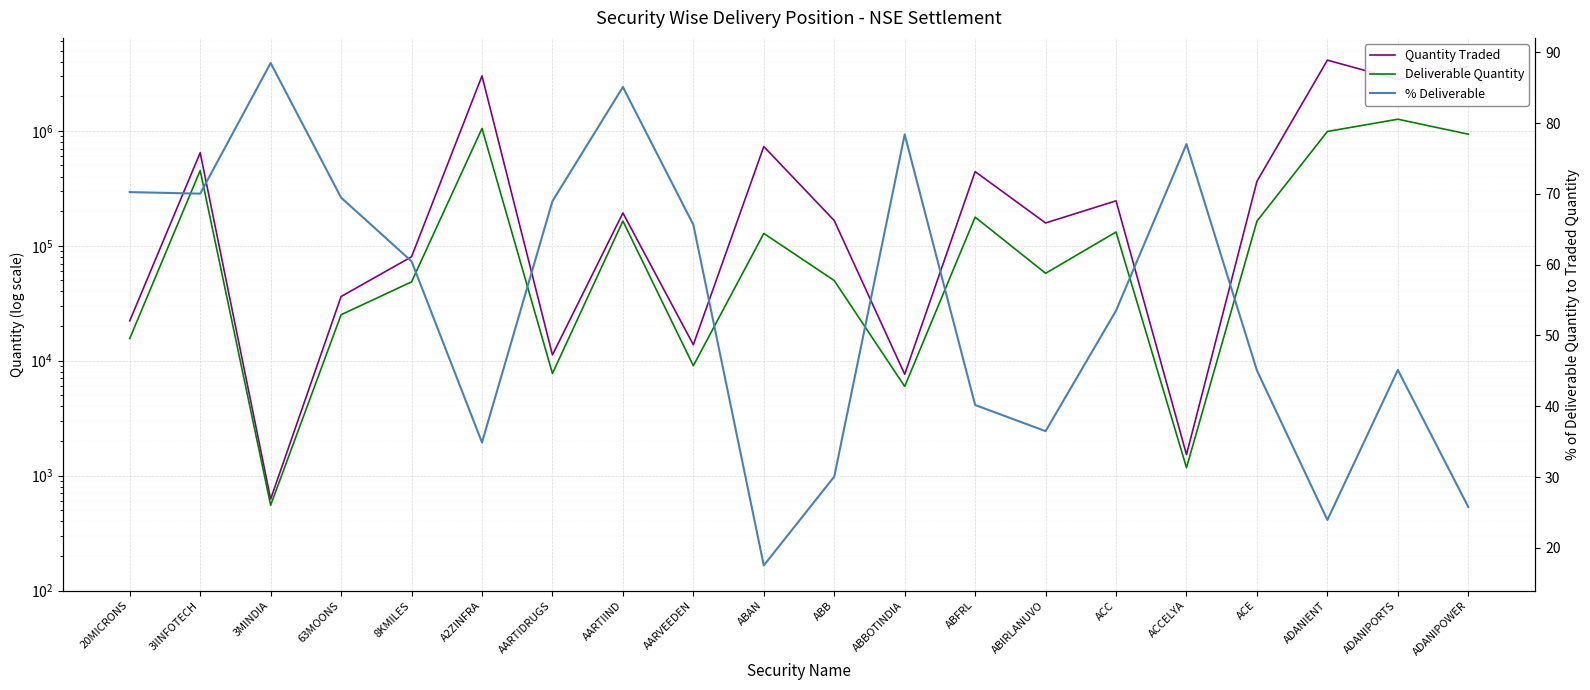

True or false: Quantity Traded and Deliverable Quantity intersect in this chart.

False